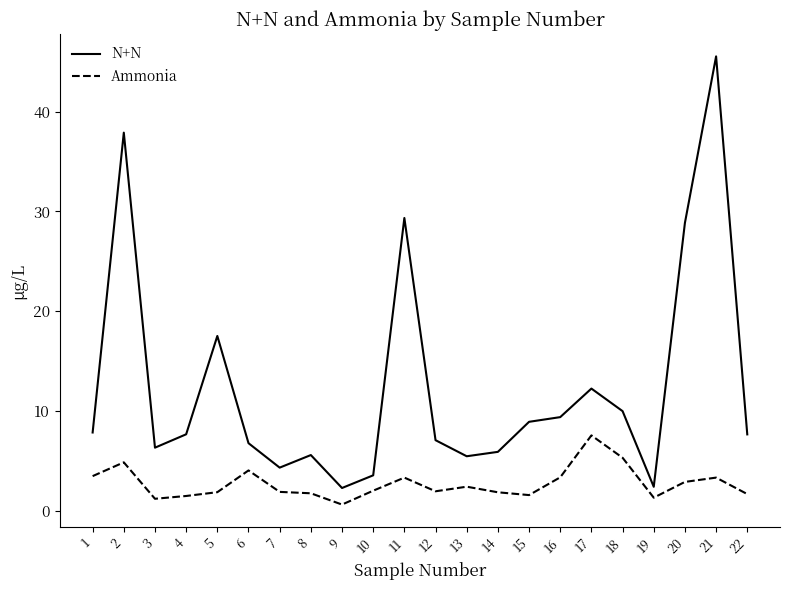

How many lines are shown in the chart?

2